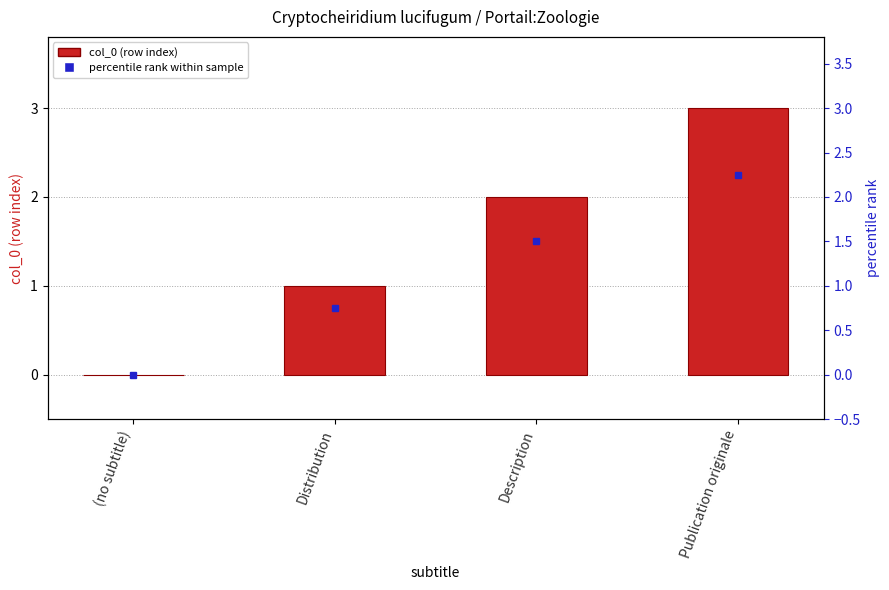

Does the chart contain stacked bars?

No